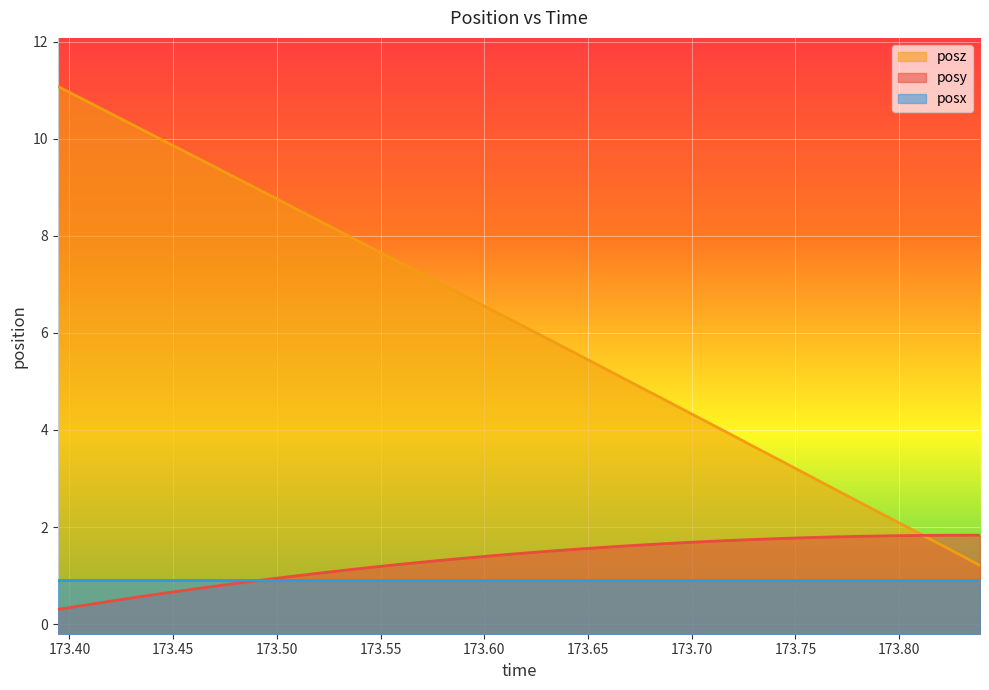

What is the sum of all posy values?

43.4